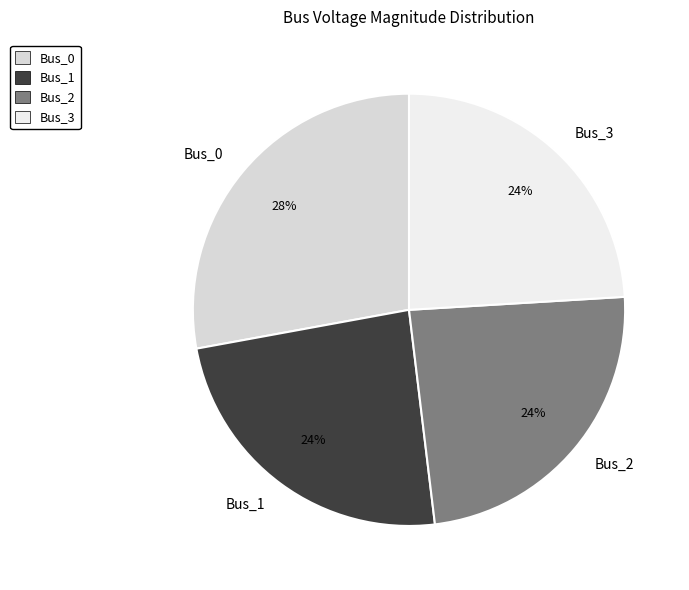

The Bus_3 slice represents 24% of the pie. True or false?

True